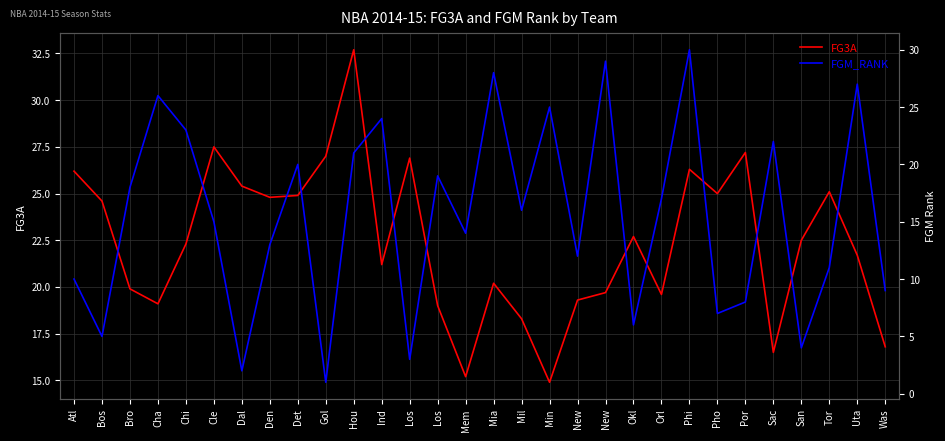

What is the spread (max minus min) of values at Bro?

1.9